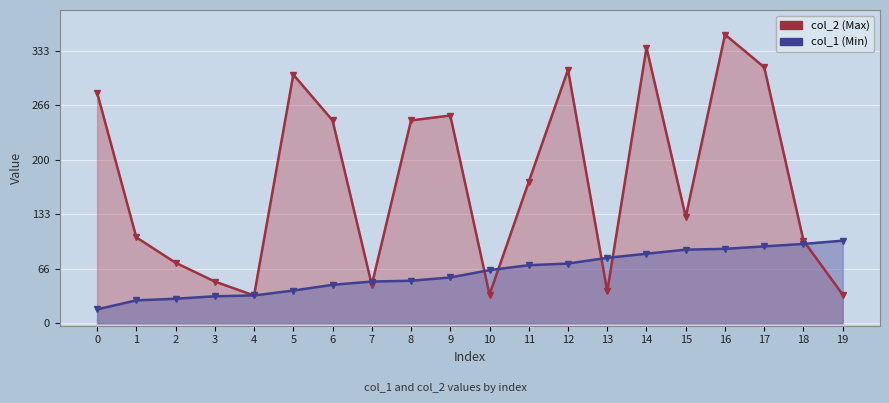

Which series has the largest total across all categories?

col_2